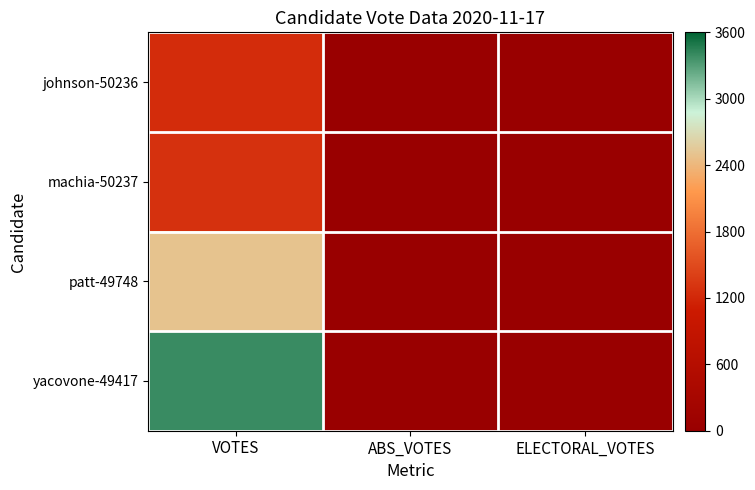

Reading right to left, transcribe all the data shown in this chart.

johnson-50236: ELECTORAL_VOTES=0	ABS_VOTES=0	VOTES=1241
machia-50237: ELECTORAL_VOTES=0	ABS_VOTES=0	VOTES=1282
patt-49748: ELECTORAL_VOTES=0	ABS_VOTES=0	VOTES=2499
yacovone-49417: ELECTORAL_VOTES=0	ABS_VOTES=0	VOTES=3391